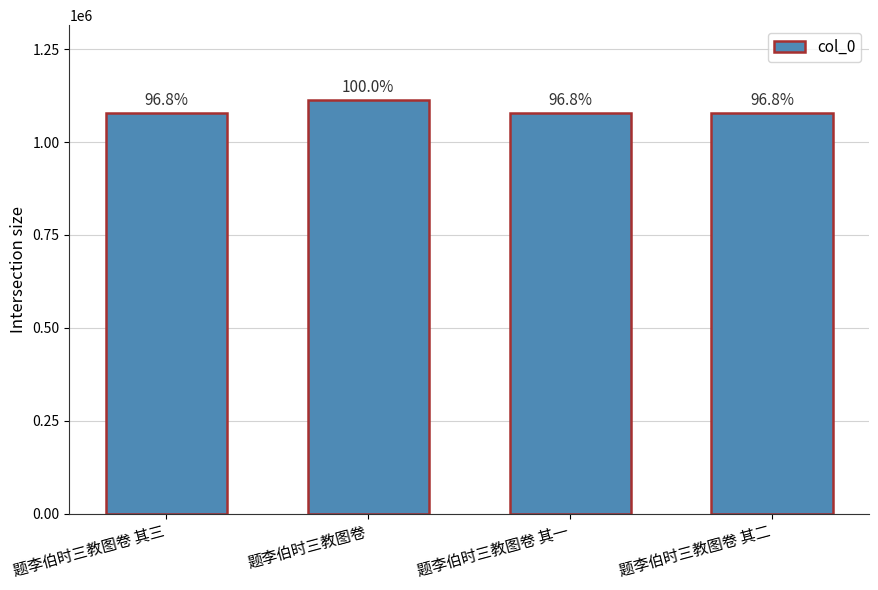

List the labels in order of value, smallest first.

题李伯时三教图卷 其一, 题李伯时三教图卷 其二, 题李伯时三教图卷 其三, 题李伯时三教图卷